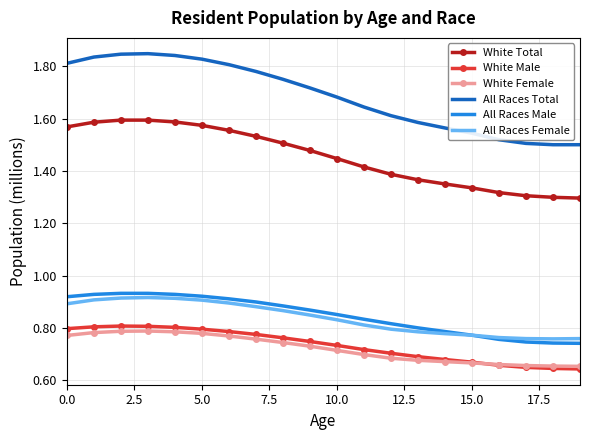

True or false: White Total and White Female intersect in this chart.

False